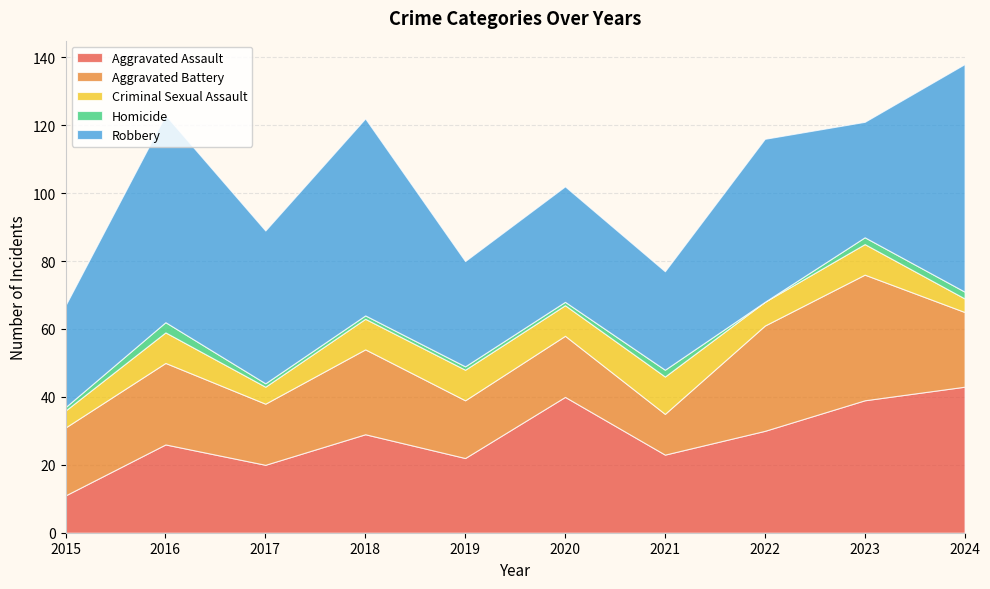

Reading left to right, extract all data points from this chart.

Aggravated Assault: 11	26	20	29	22	40	23	30	39	43
Aggravated Battery: 20	24	18	25	17	18	12	31	37	22
Criminal Sexual Assault: 5	9	5	9	9	9	11	7	9	4
Homicide: 1	3	1	1	1	1	2	0	2	2
Robbery: 30	61	45	58	31	34	29	48	34	67